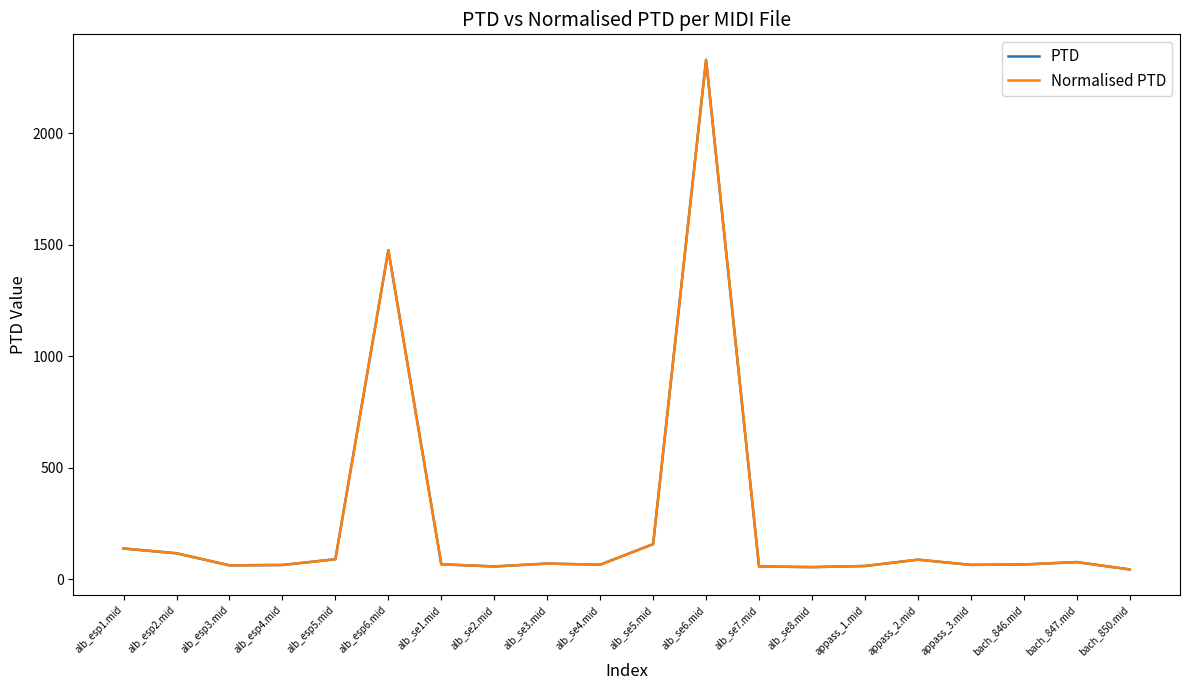

Where is the first local minimum for PTD?

alb_esp3.mid